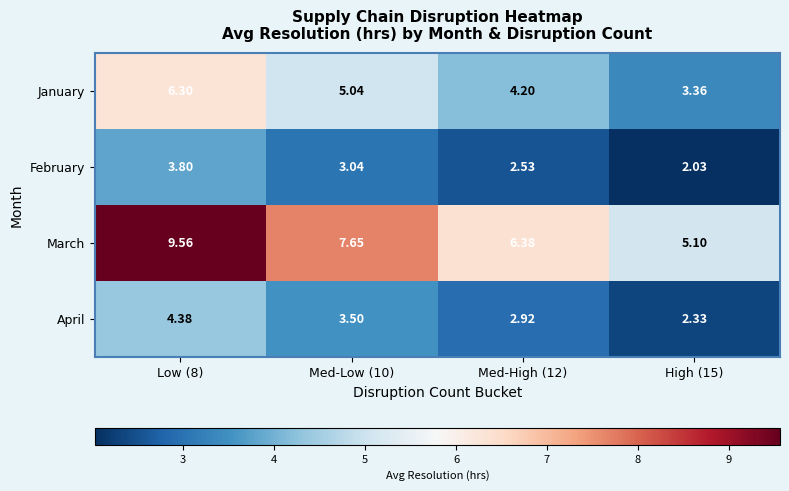

Which series has the widest spread of values?

March